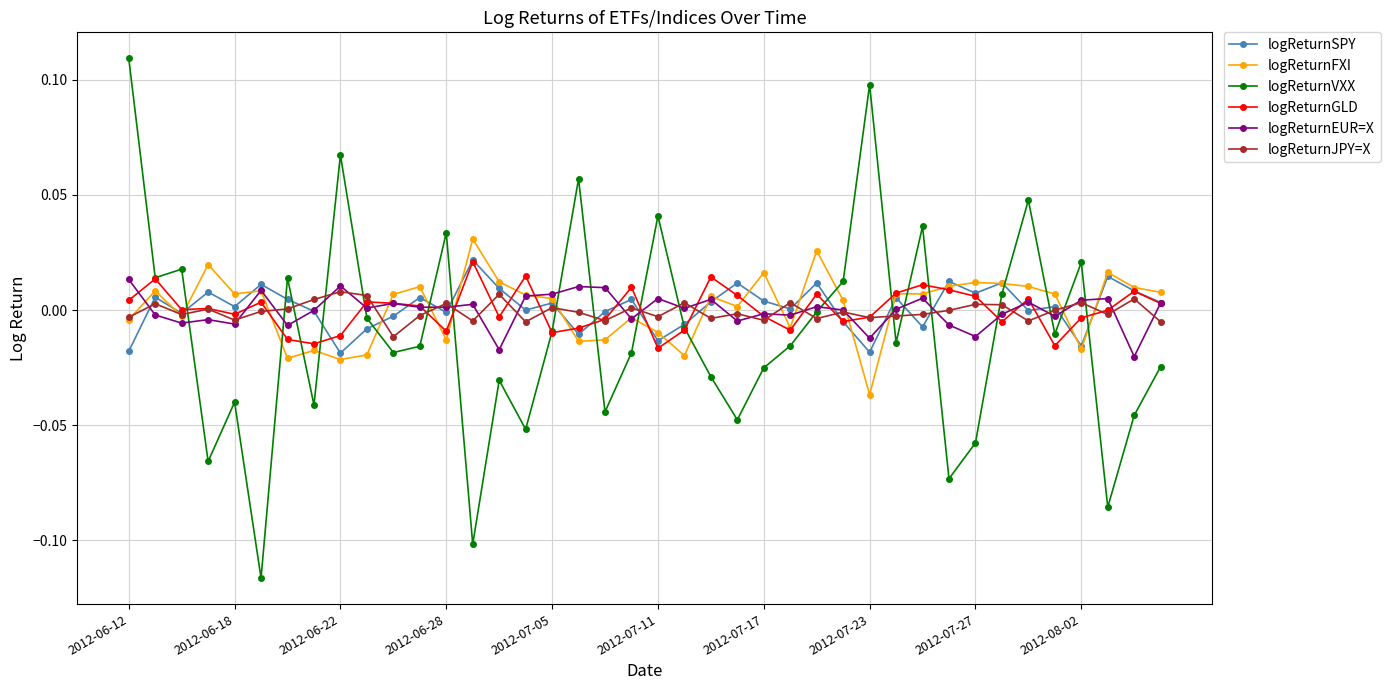

What are all the series names shown in the legend?

logReturnSPY, logReturnFXI, logReturnVXX, logReturnGLD, logReturnEUR=X, logReturnJPY=X